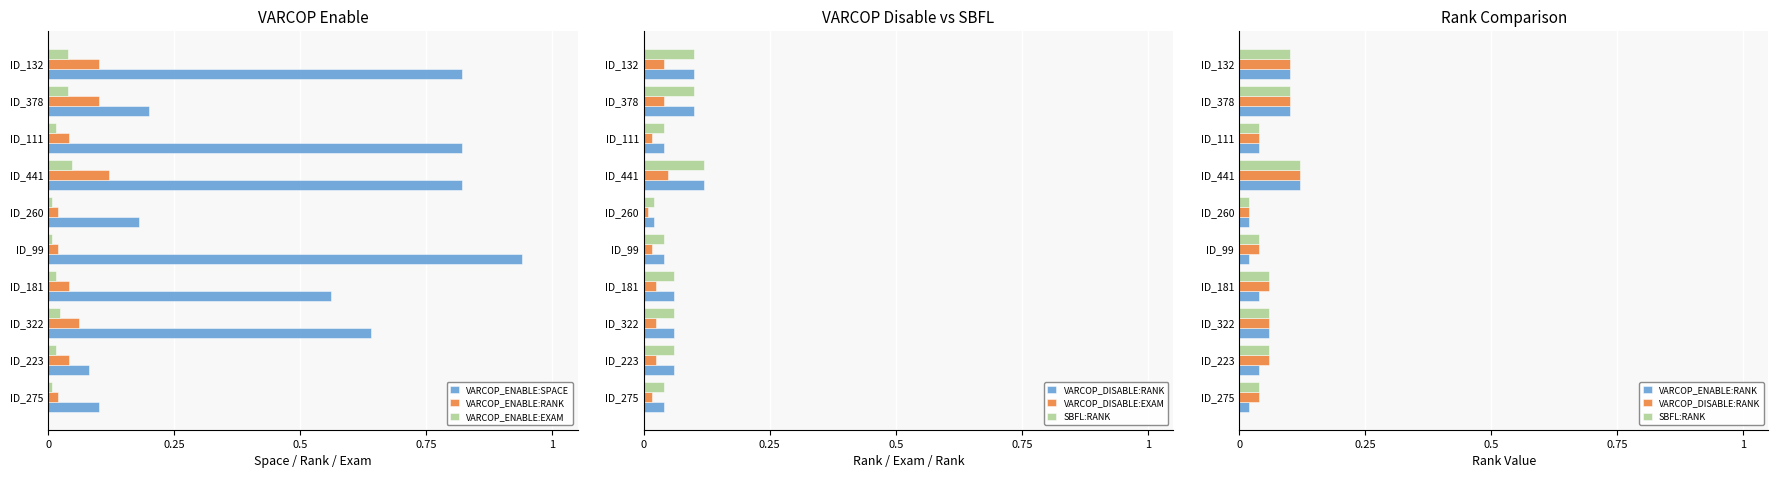

Reading left to right, transcribe all the data shown in this chart.

VARCOP_ENABLE:SPACE: 0.1	0.1	0.6	0.6	0.9	0.2	0.8	0.8	0.2	0.8
VARCOP_ENABLE:RANK: 0.0	0.0	0.1	0.0	0.0	0.0	0.1	0.0	0.1	0.1
VARCOP_ENABLE:EXAM: 0.0	0.0	0.0	0.0	0.0	0.0	0.0	0.0	0.0	0.0
VARCOP_DISABLE:RANK: 0.0	0.1	0.1	0.1	0.0	0.0	0.1	0.0	0.1	0.1
VARCOP_DISABLE:EXAM: 0.0	0.0	0.0	0.0	0.0	0.0	0.0	0.0	0.0	0.0
SBFL:RANK: 0.0	0.1	0.1	0.1	0.0	0.0	0.1	0.0	0.1	0.1